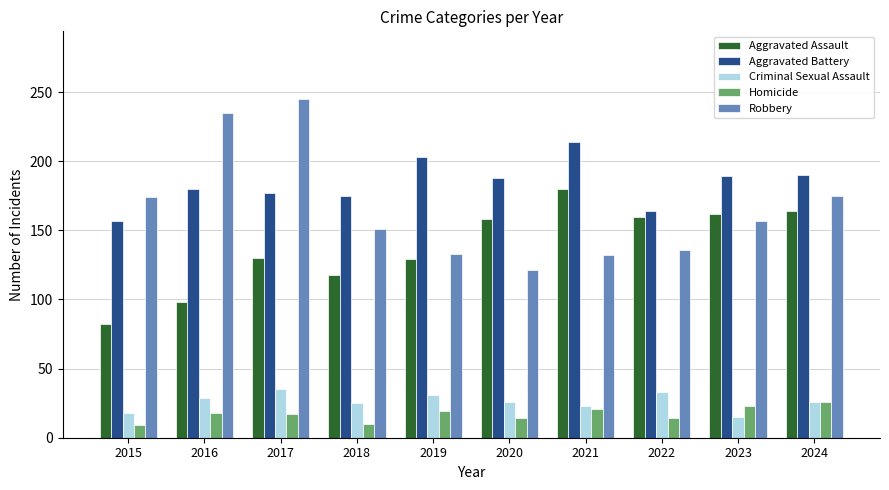

How many data points in Robbery are less than 157?

5